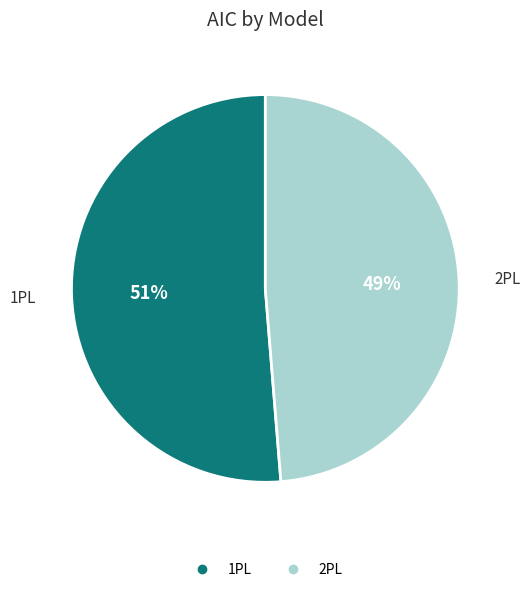

Between 1PL and 2PL, which is larger?

1PL